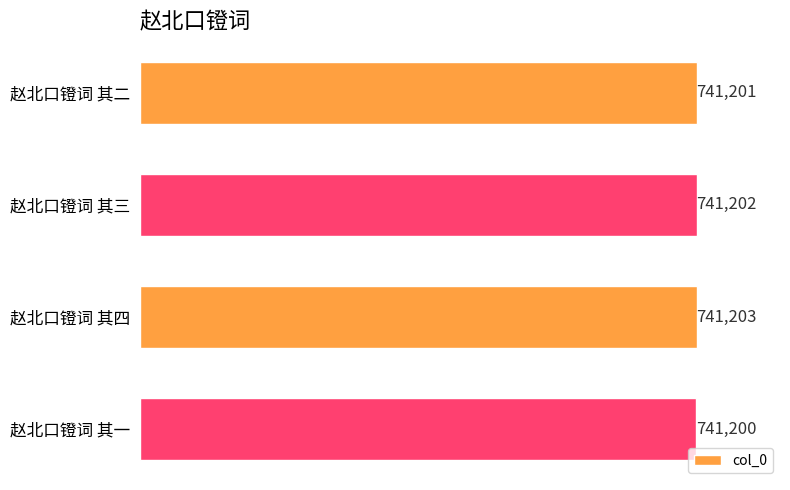

What is the ratio of the value at 赵北口镫词 其四 to the value at 赵北口镫词 其二?

1.0